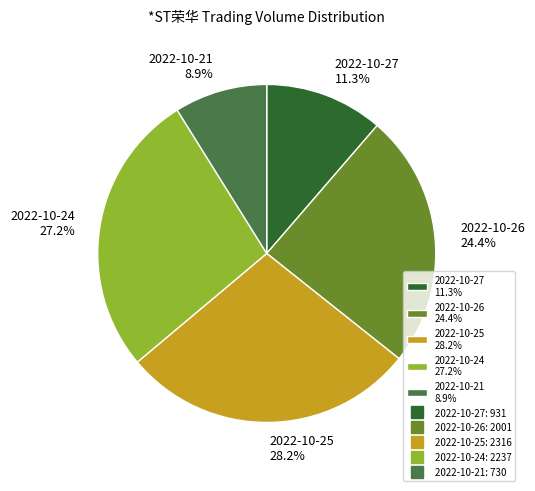

Is it true that 2022-10-25 is 28% of the pie?

True